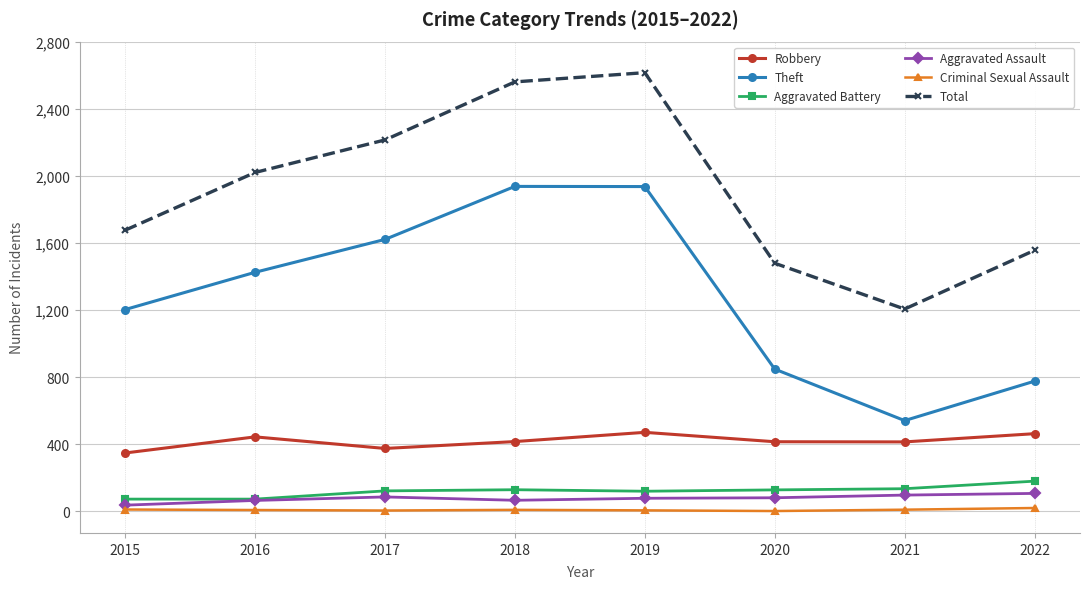

Where is Theft nearest to the value 1239?

2015